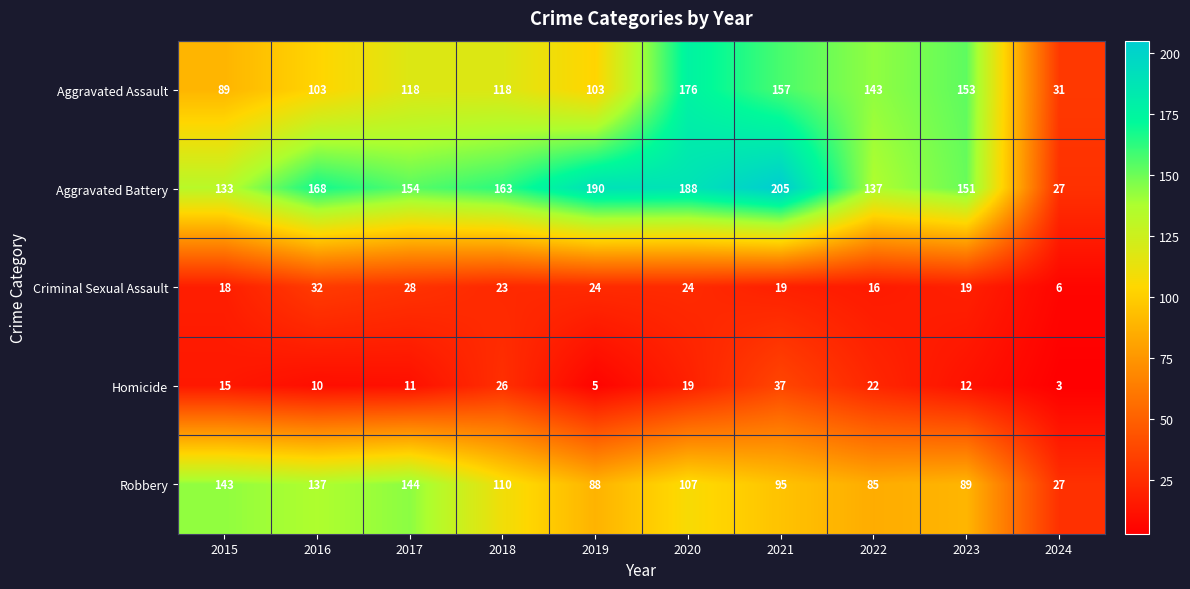

How many distinct data groups are displayed?

5